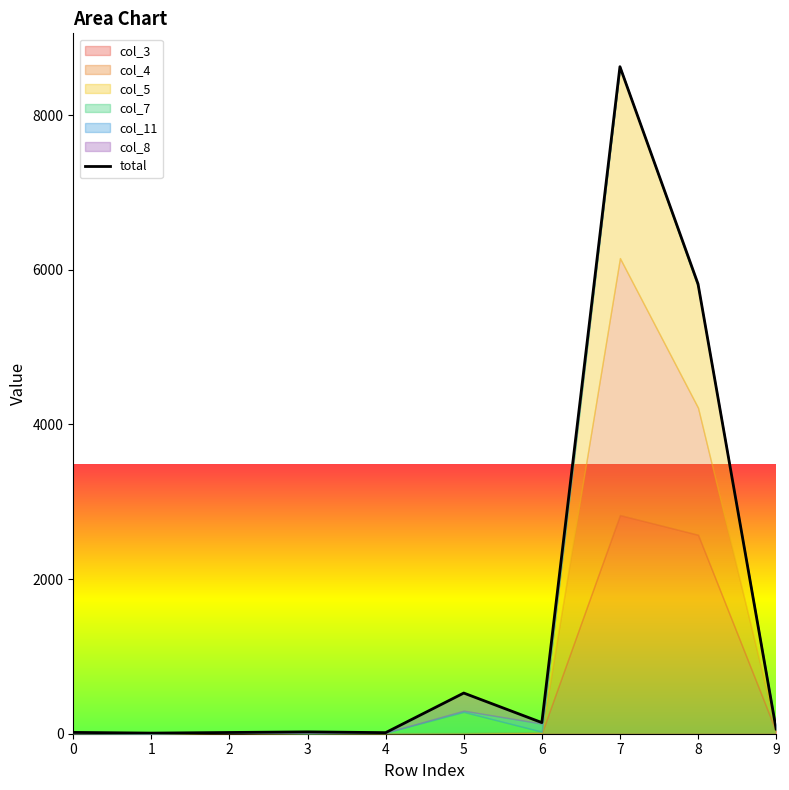

What is the difference between the values at 2 and 1?

8